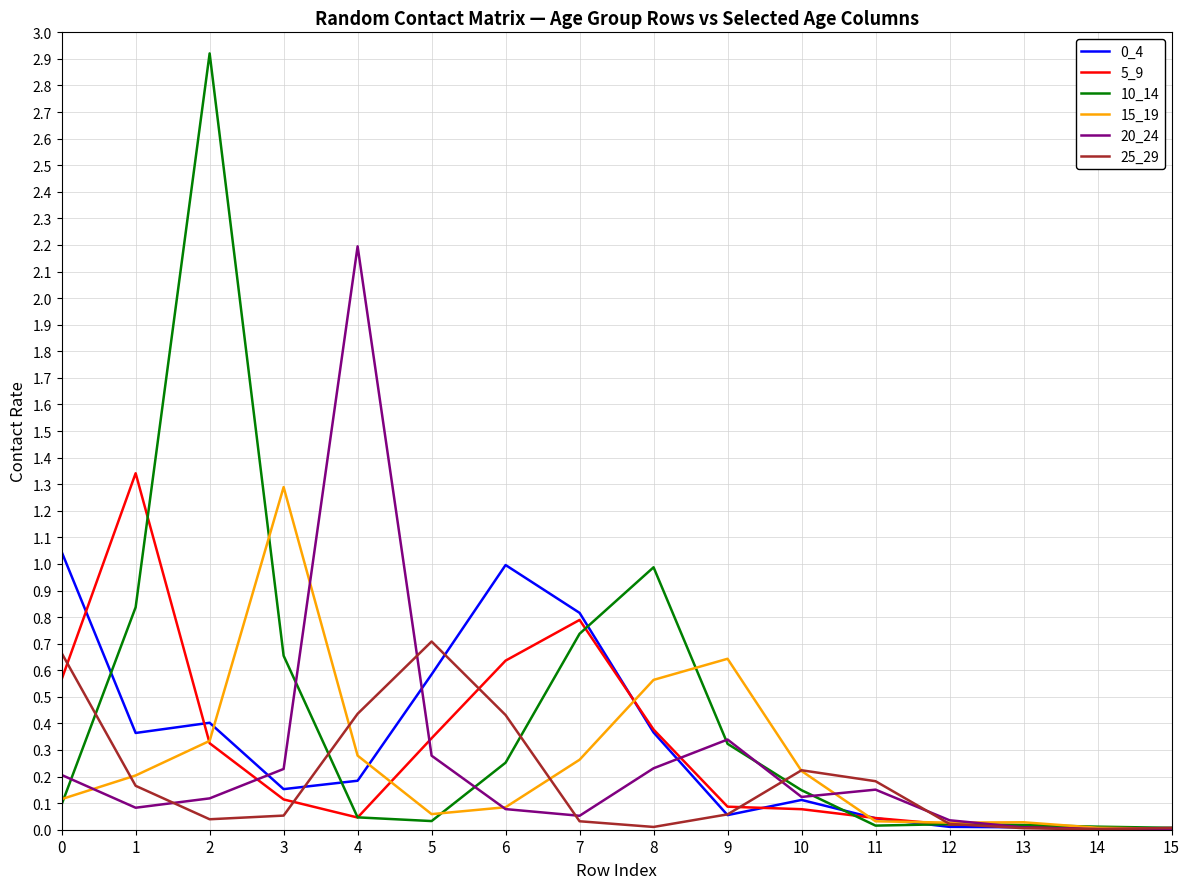

Is the value of 25_29 at 1 greater than the value of 10_14 at 7?

No